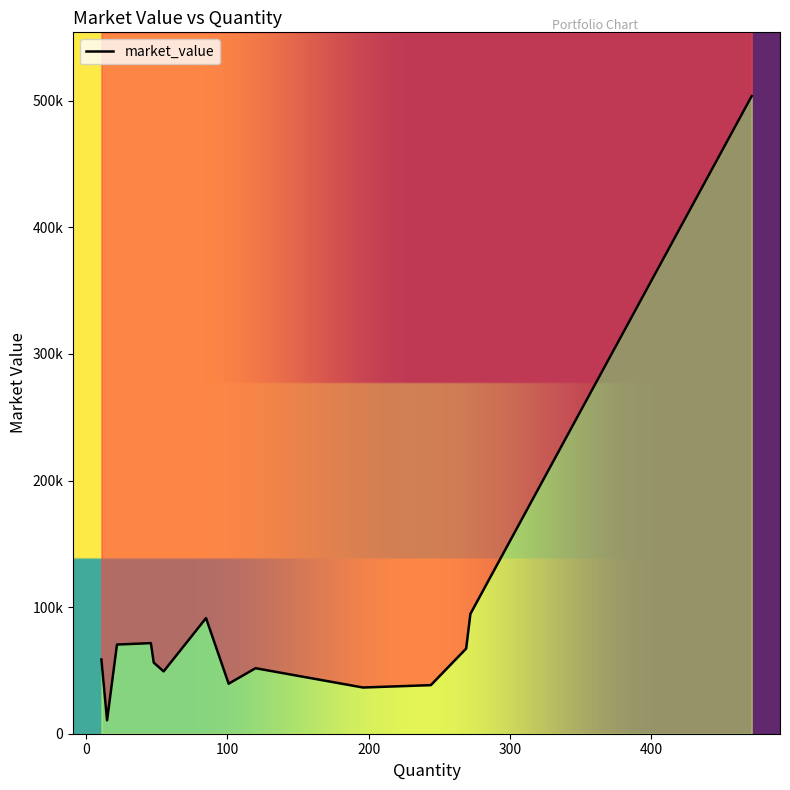

True or false: the data shows 5999.3 at HINDALCO.

False